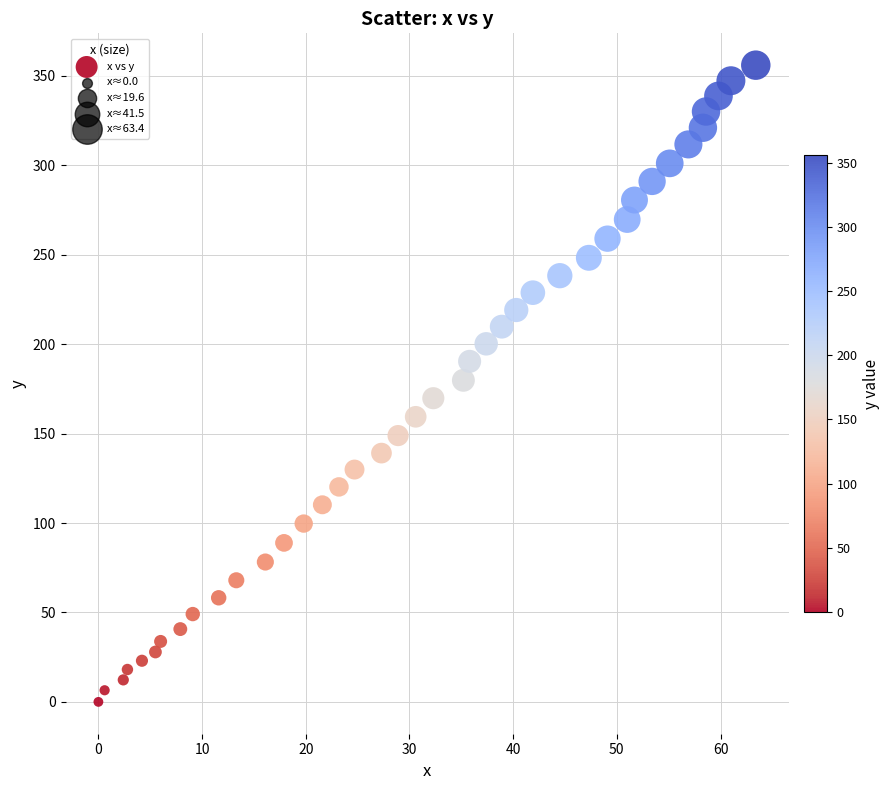

What is the range of Y values (max minus min)?

356.0